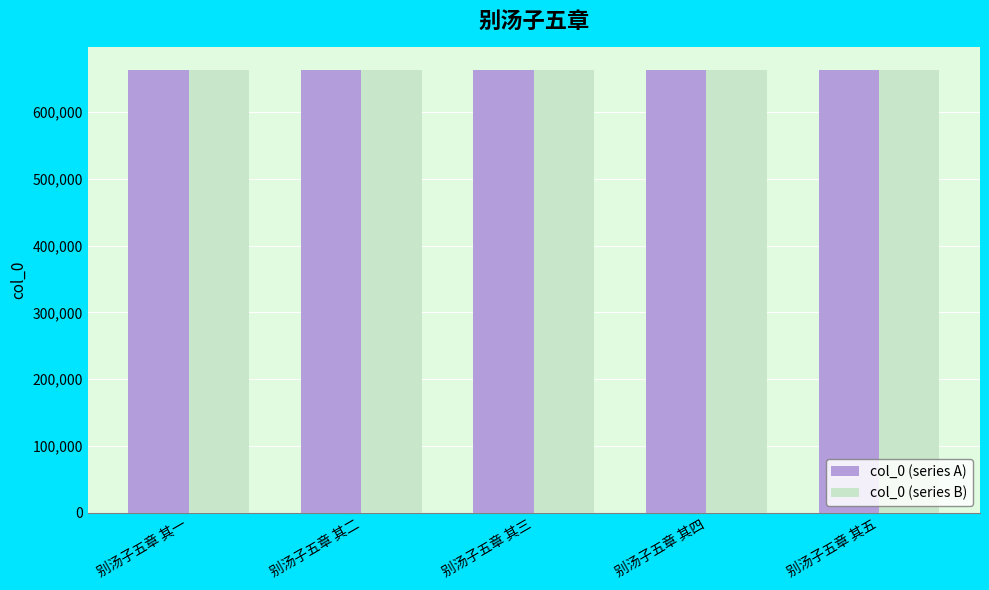

What is the total value across all series at 别汤子五章 其四?

1326645